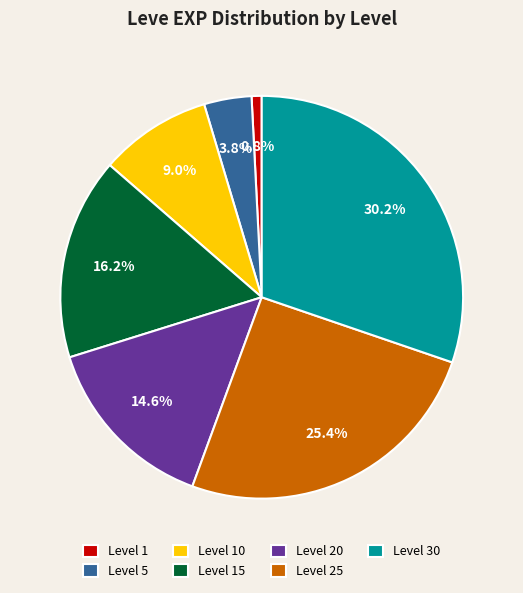

Rank the categories by value from lowest to highest.

Level 1, Level 5, Level 10, Level 20, Level 15, Level 25, Level 30